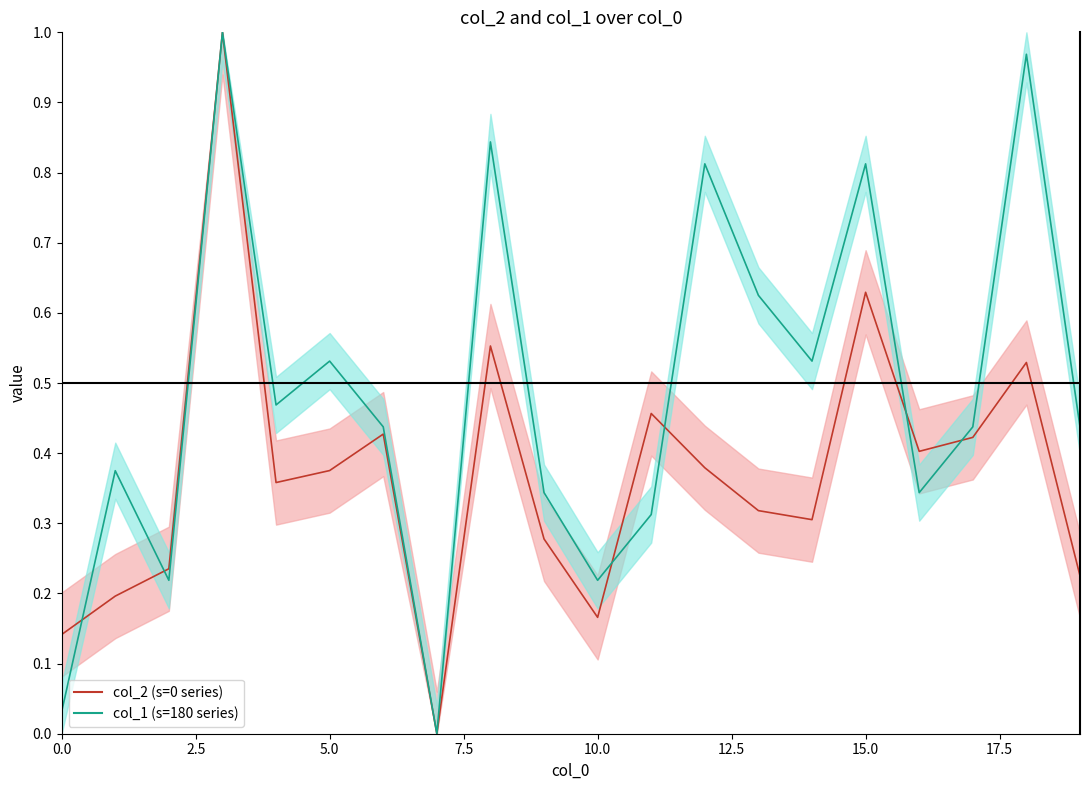

What is the label of the 12th point from the left?

11